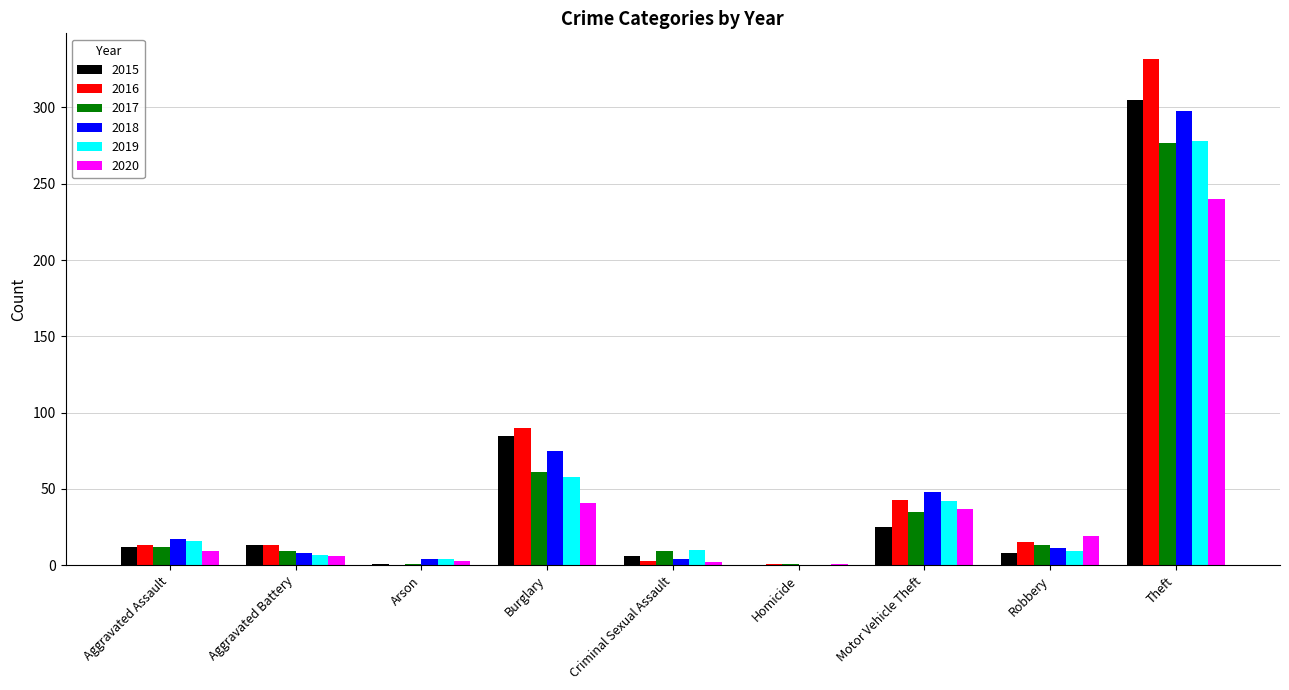

True or false: 2016 has a value of 61 at Motor Vehicle Theft.

False